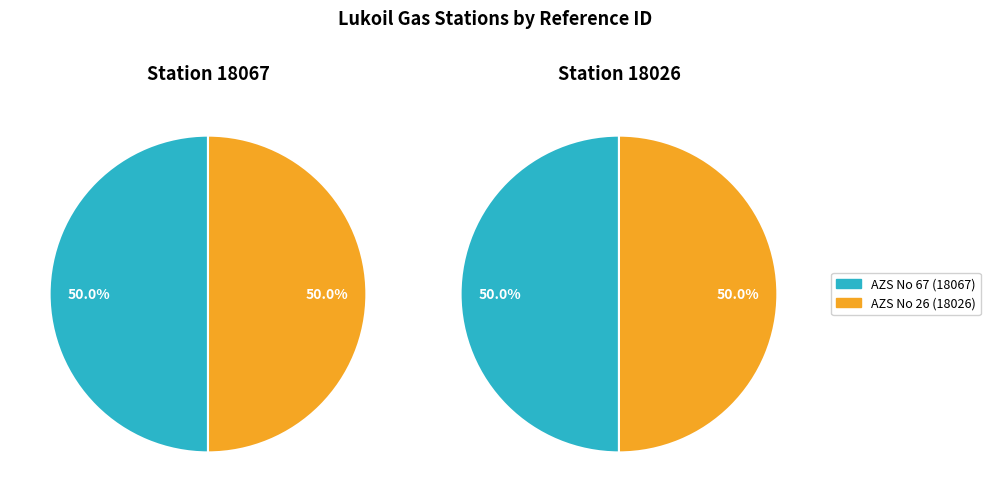

To the nearest percent, what percentage of the pie is AZS No 26 (18026)?

50%